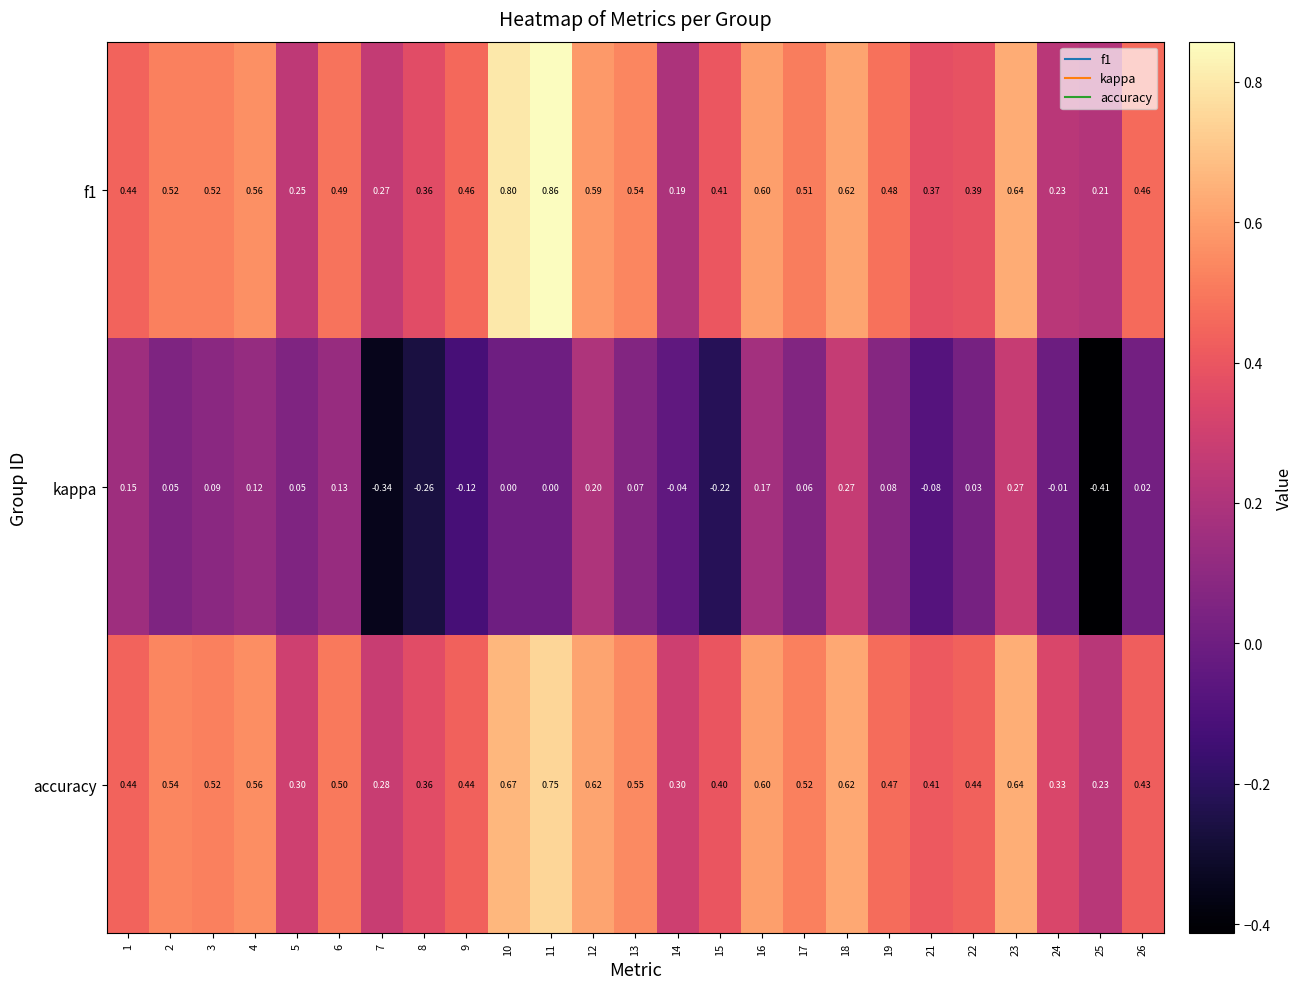

Which series has the largest range (max minus min)?

kappa